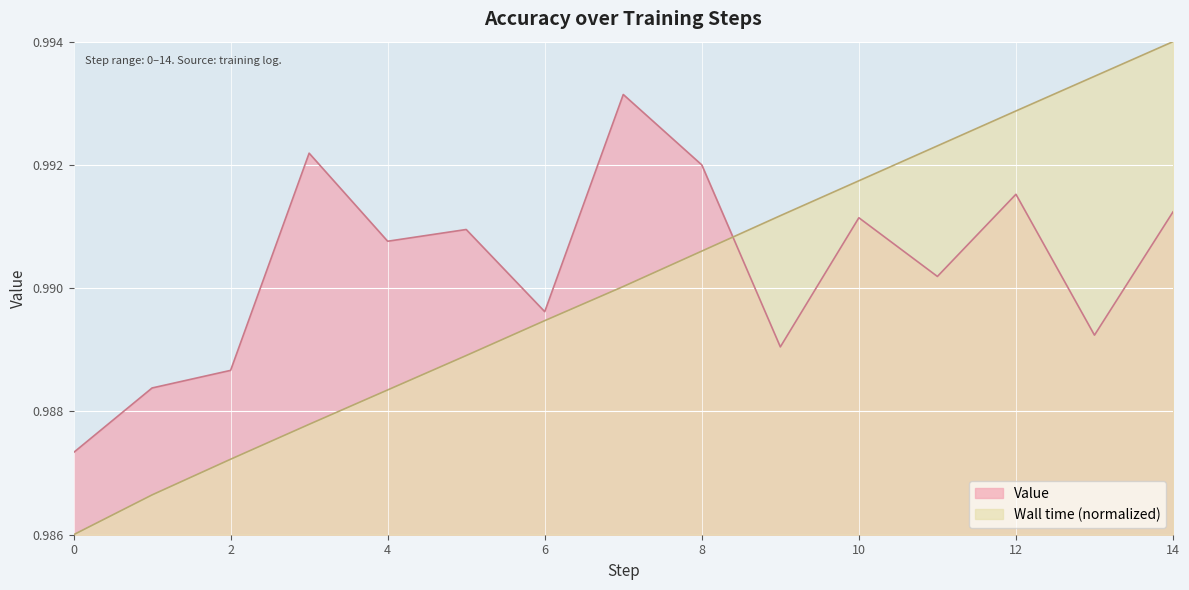

The Wall time (normalized) series shows 1.0 at 9. True or false?

True